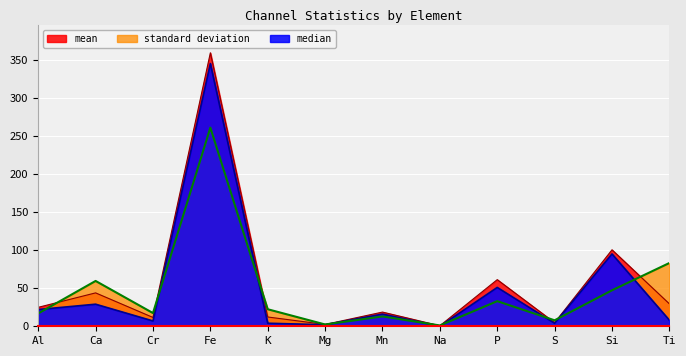

What is the difference between the maximum and minimum values in the standard deviation series?

259.7